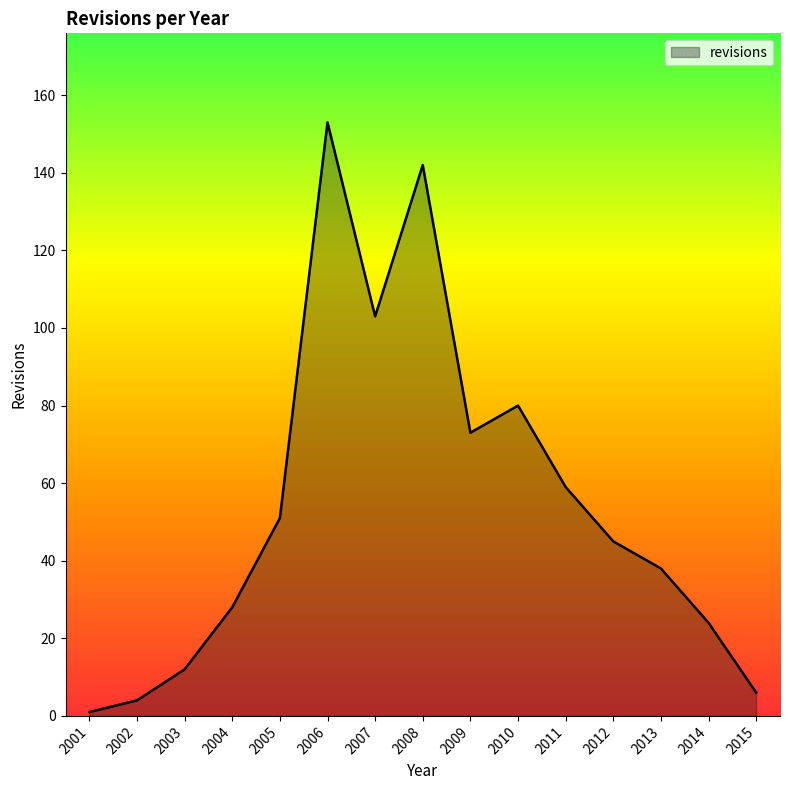

Reading left to right, list all the values displayed in this chart.

1	4	12	28	51	153	103	142	73	80	59	45	38	24	6